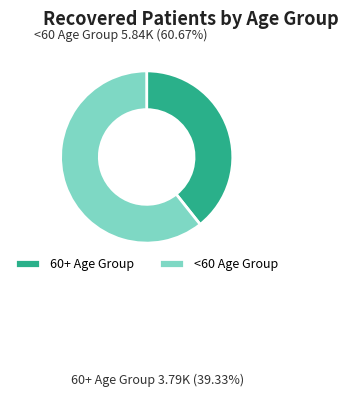

How many segments does this pie chart have?

2